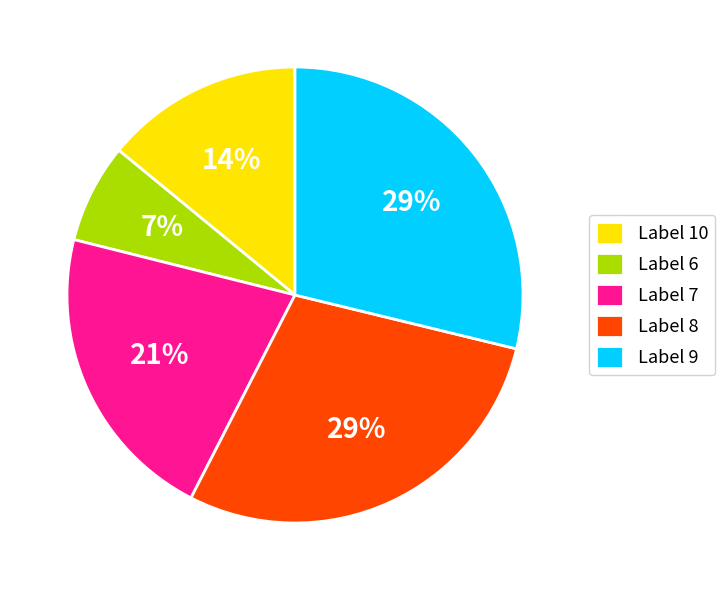

To the nearest percent, what is the difference between the largest and smallest slice percentages?

22%